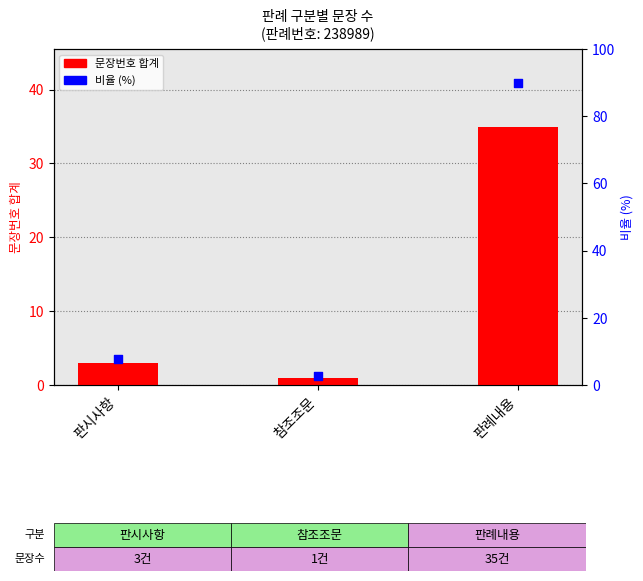

At which category is the sum across all series the highest?

판례내용